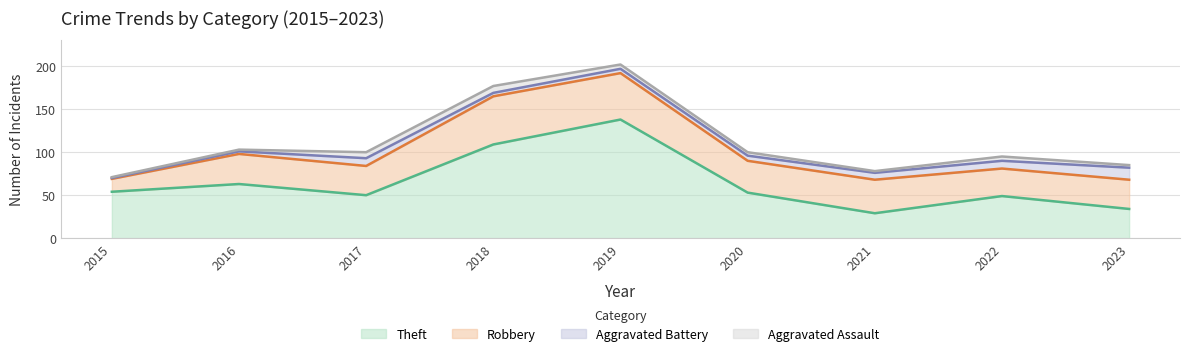

Reading left to right, extract all data points from this chart.

Theft: 54	63	50	109	138	53	29	49	34
Robbery: 15	35	34	56	54	37	39	32	34
Aggravated Battery: 1	3	9	4	5	6	8	9	14
Aggravated Assault: 1	2	7	8	5	4	2	5	3